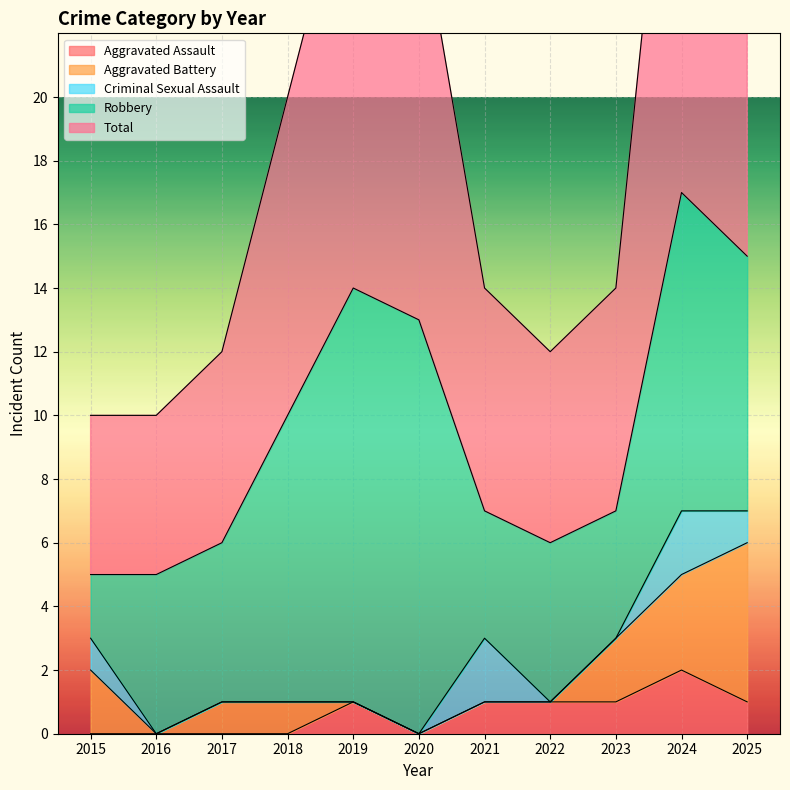

Where is the first local maximum for Criminal Sexual Assault?

2021